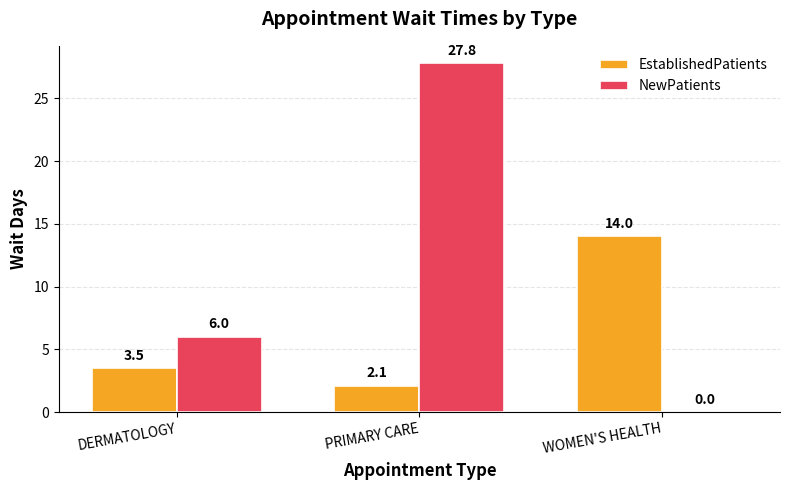

What is the sum of the NewPatients values at DERMATOLOGY and WOMEN'S HEALTH?

6.0